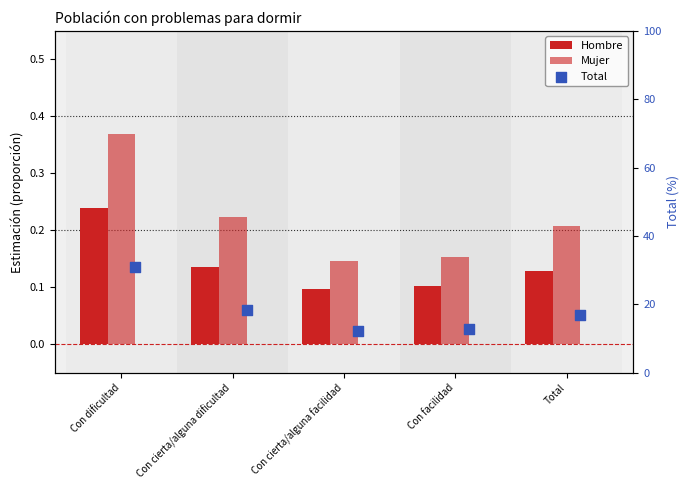

At how many categories does at least one series exceed 26?

1